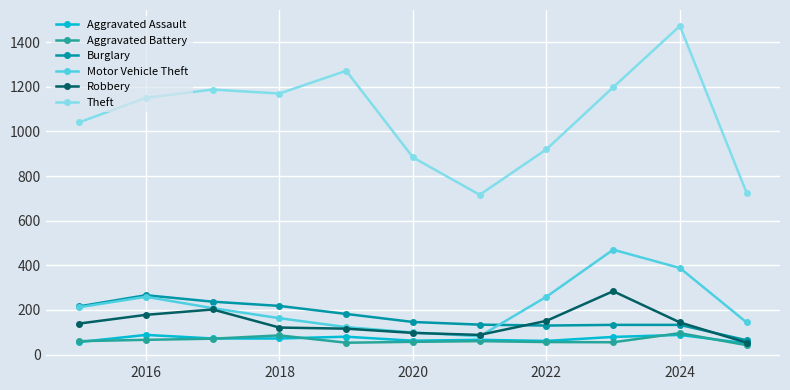

Which series has the largest range (max minus min)?

Theft